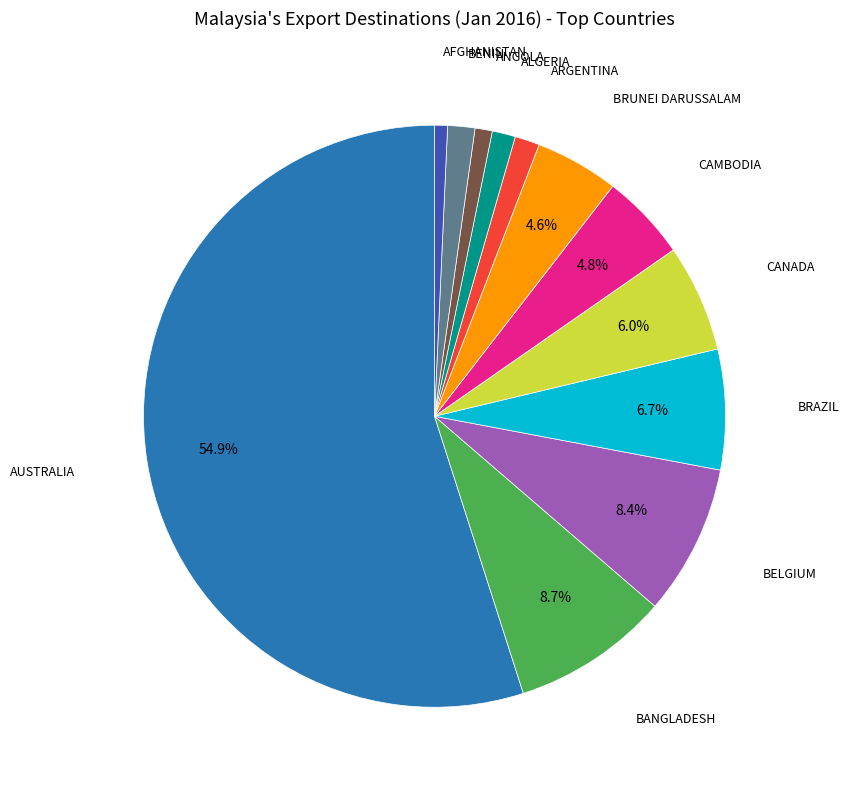

Is there a majority slice in this chart?

Yes